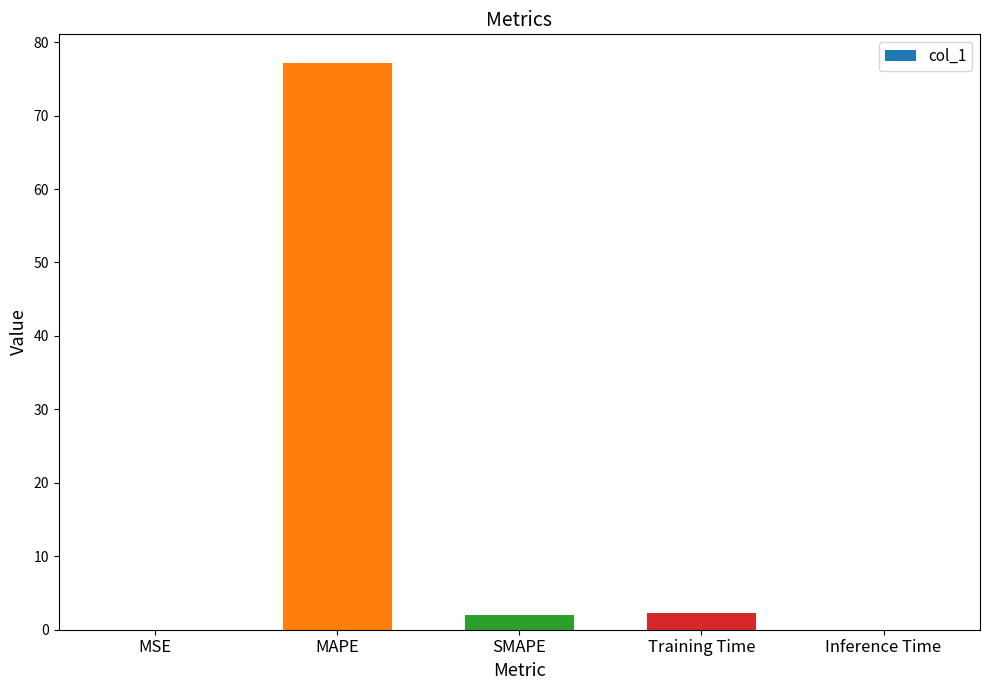

Which label corresponds to the largest value in the chart?

MAPE